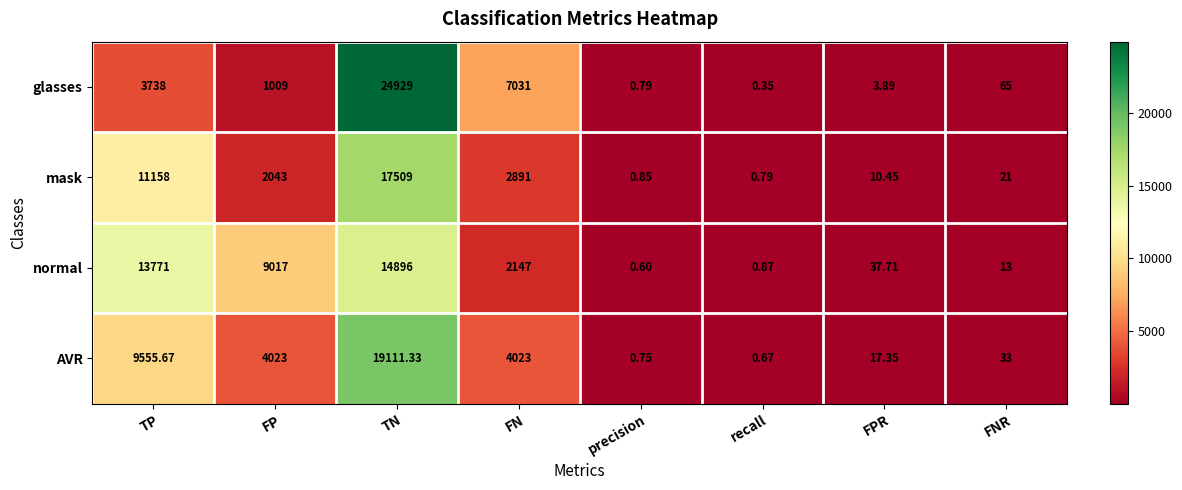

Rank the series at FN from highest to lowest value.

glasses, AVR, mask, normal